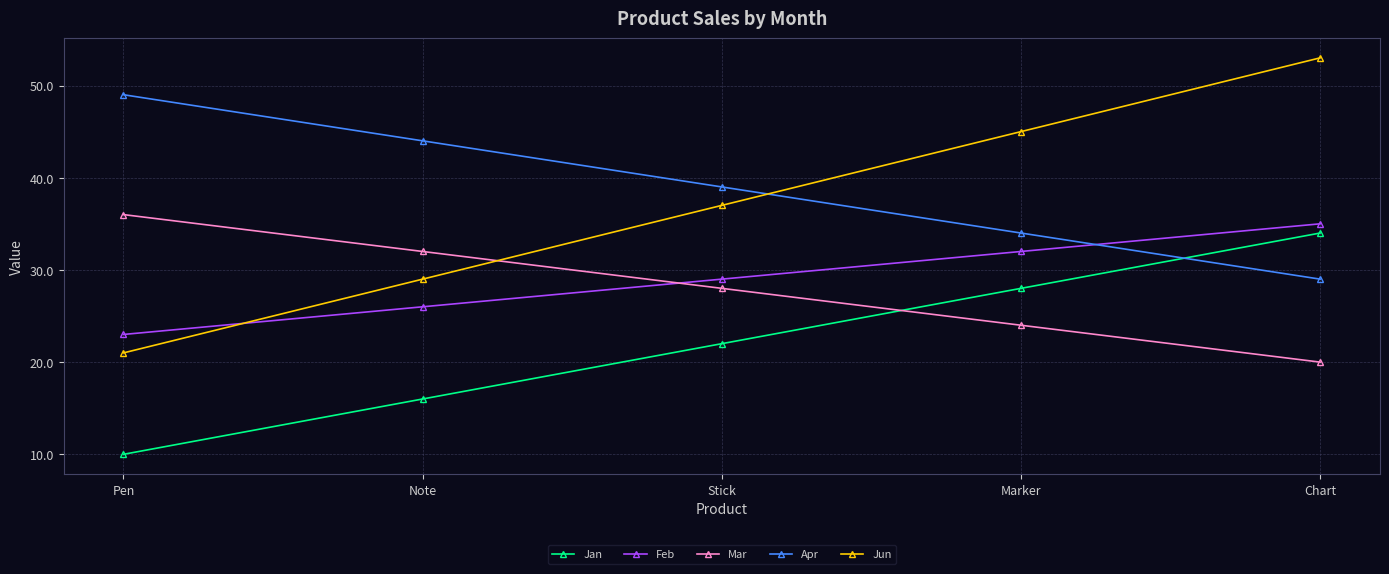

Reading left to right, what are all the values shown in this chart?

Jan: Pen=10	Note=16	Stick=22	Marker=28	Chart=34
Feb: Pen=23	Note=26	Stick=29	Marker=32	Chart=35
Mar: Pen=36	Note=32	Stick=28	Marker=24	Chart=20
Apr: Pen=49	Note=44	Stick=39	Marker=34	Chart=29
Jun: Pen=21	Note=29	Stick=37	Marker=45	Chart=53